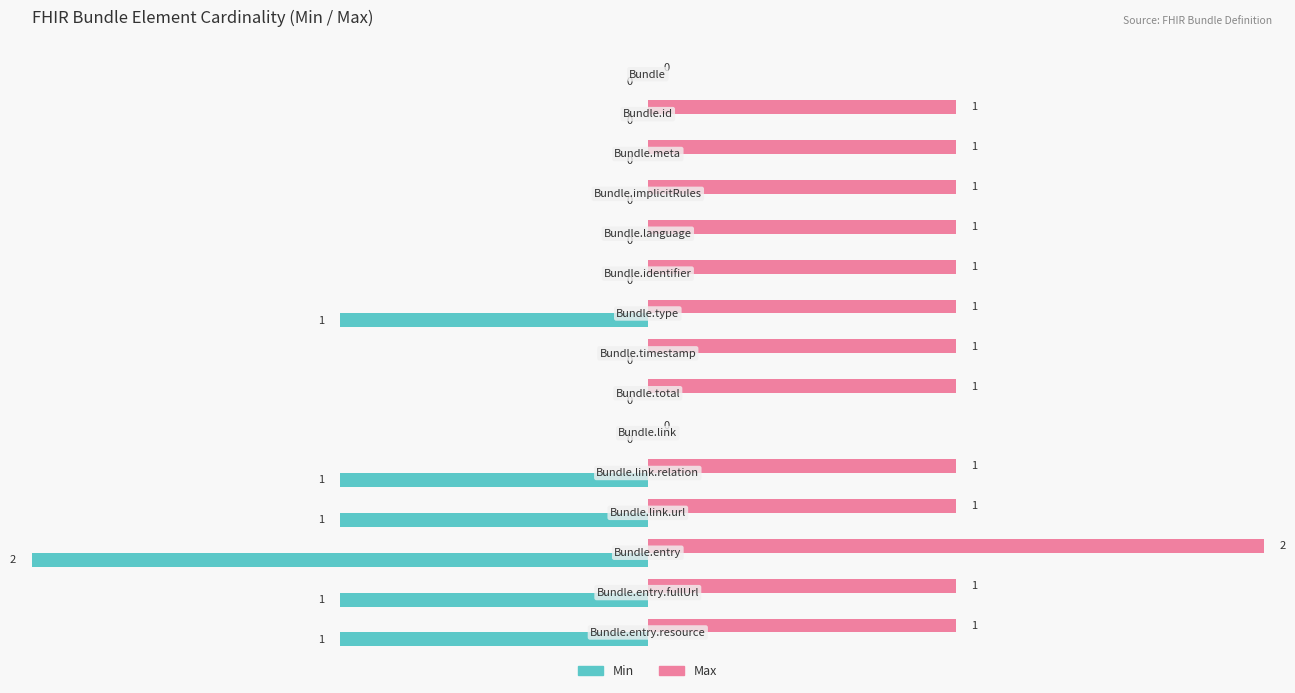

How many positive values does the Max series have?

13